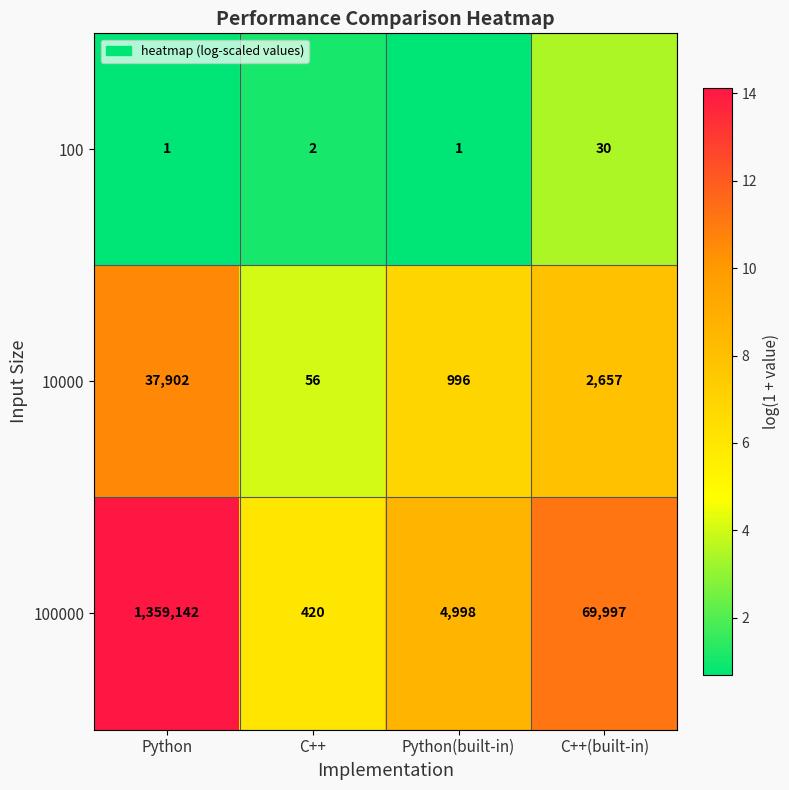

Where is 10000 nearest to the value 18979?

C++(built-in)